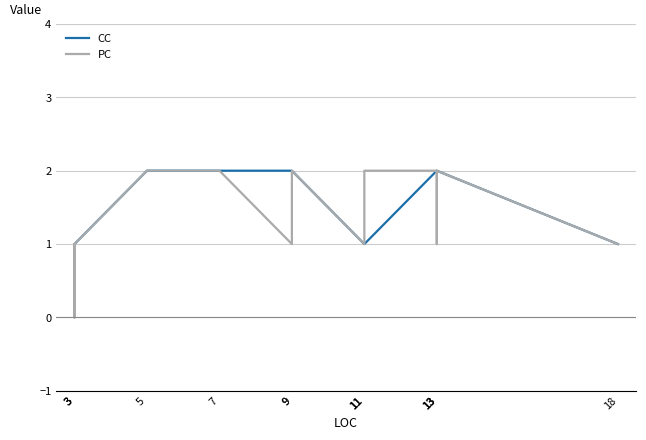

Count the PC values in the range 1 to 2.

13